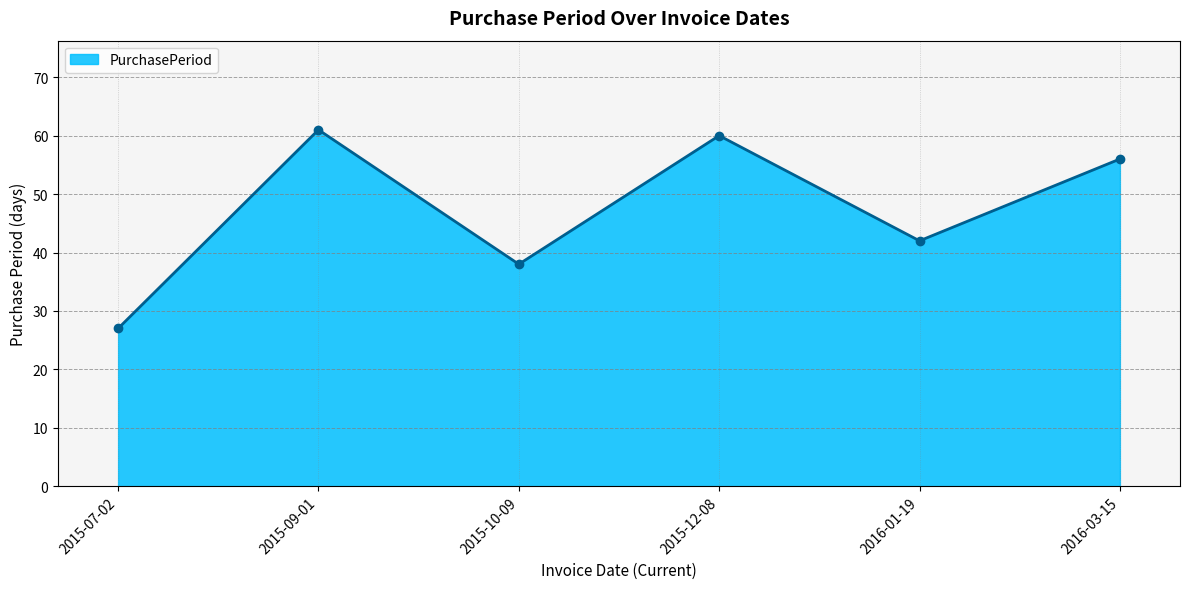

Rank the categories by value from lowest to highest.

2015-07-02, 2015-10-09, 2016-01-19, 2016-03-15, 2015-12-08, 2015-09-01